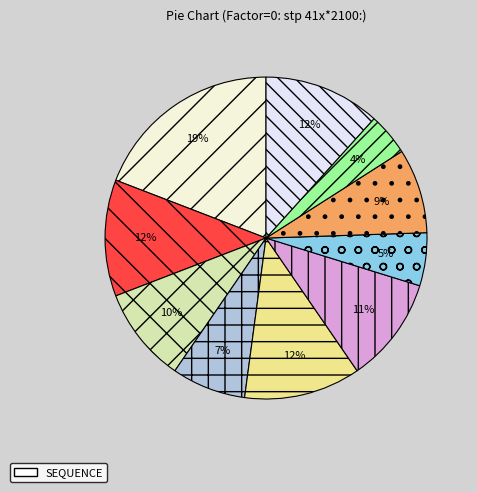

How many segments does this pie chart have?

10